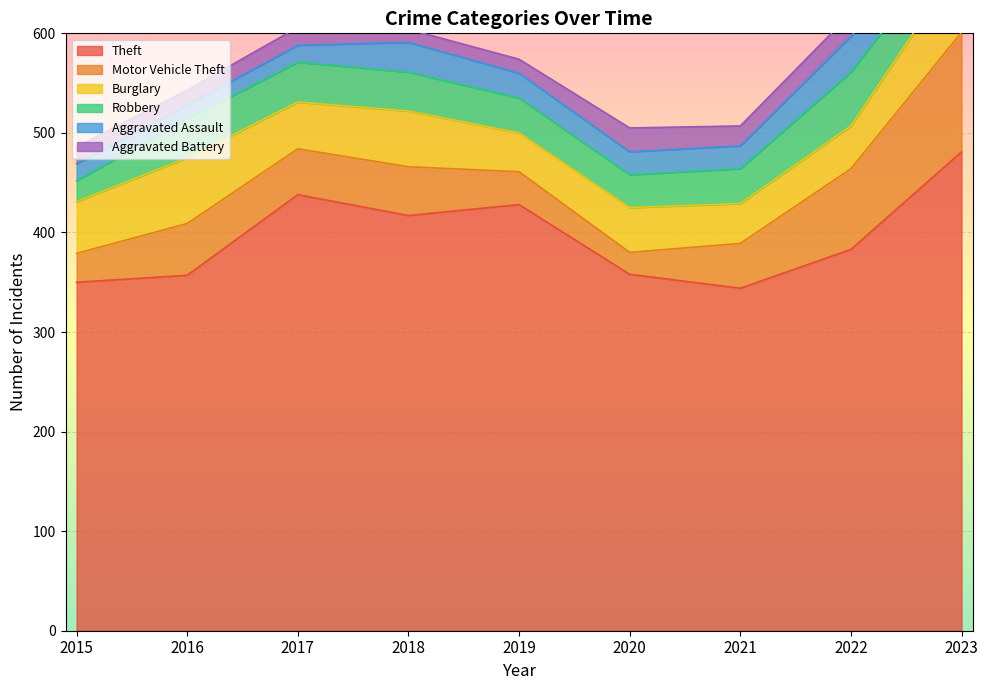

Count the number of data series in this chart.

6